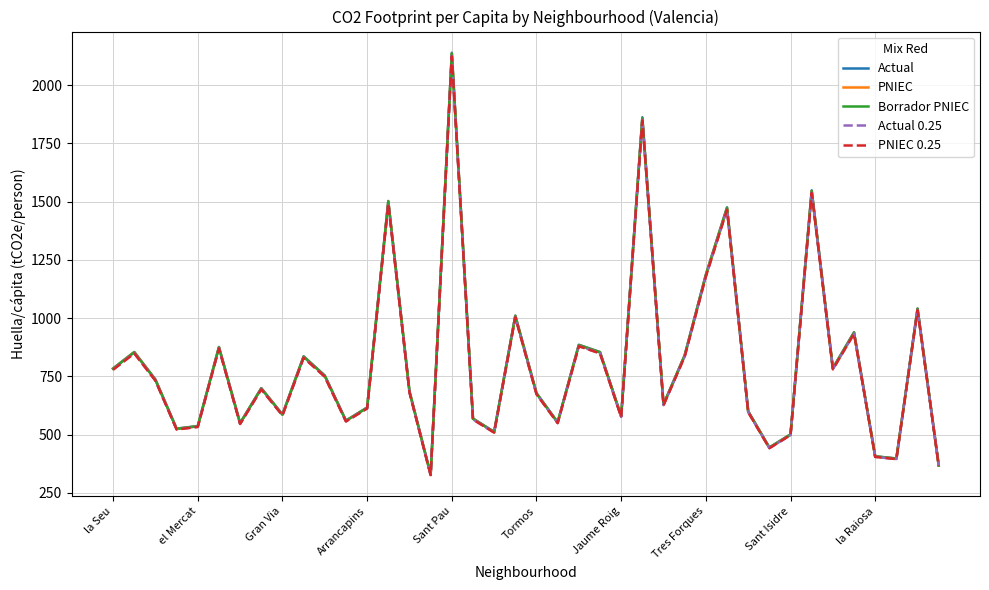

Is this an area chart (filled region under the line)?

No